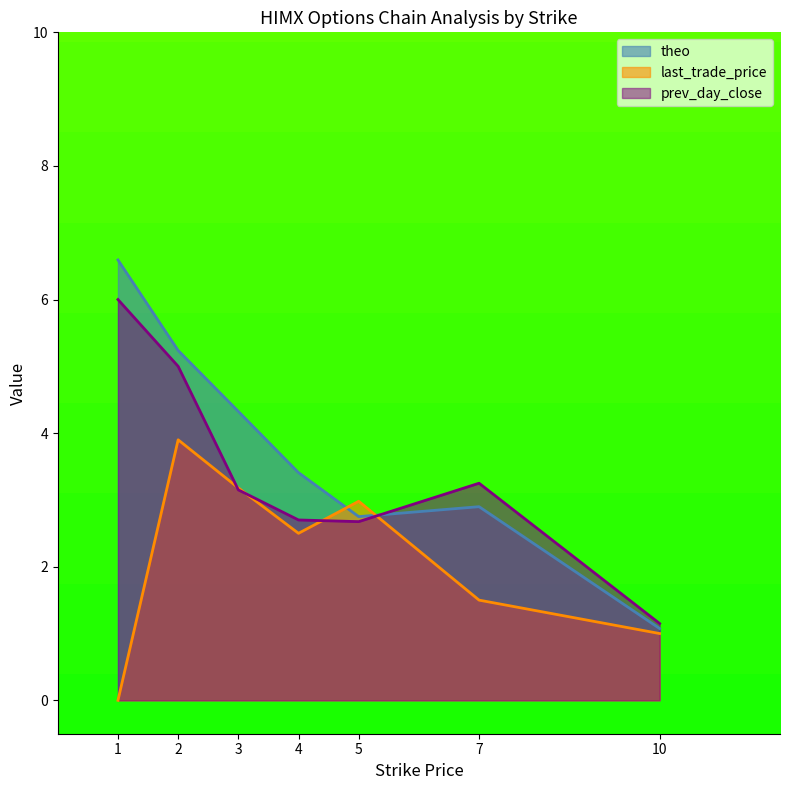

What is the difference between the maximum and second lowest values in the last_trade_price series?

2.9